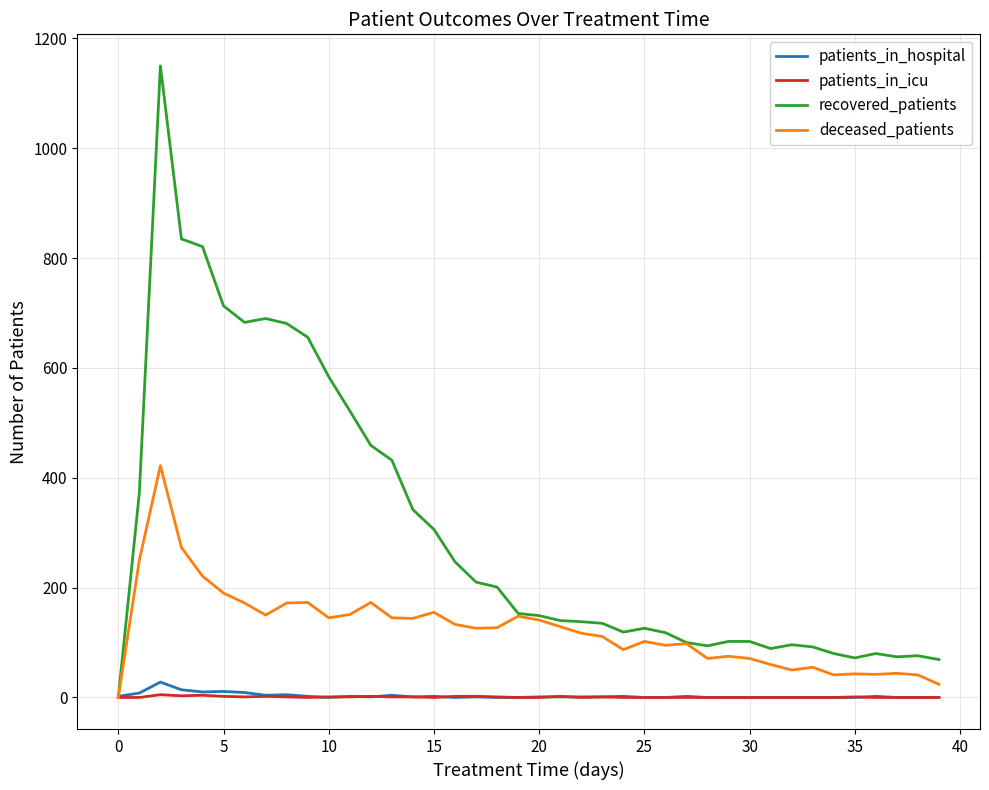

Which series has the widest spread of values?

recovered_patients